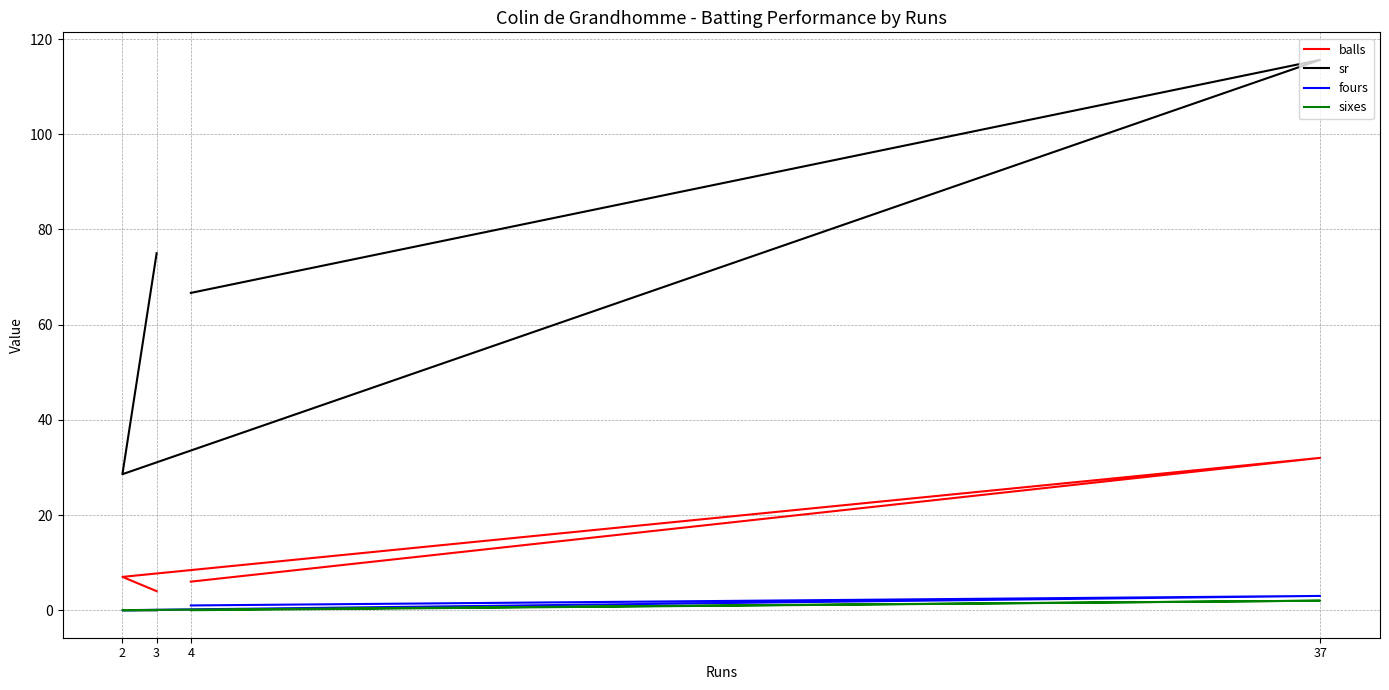

True or false: balls has more than 2 points higher than both neighbors.

False